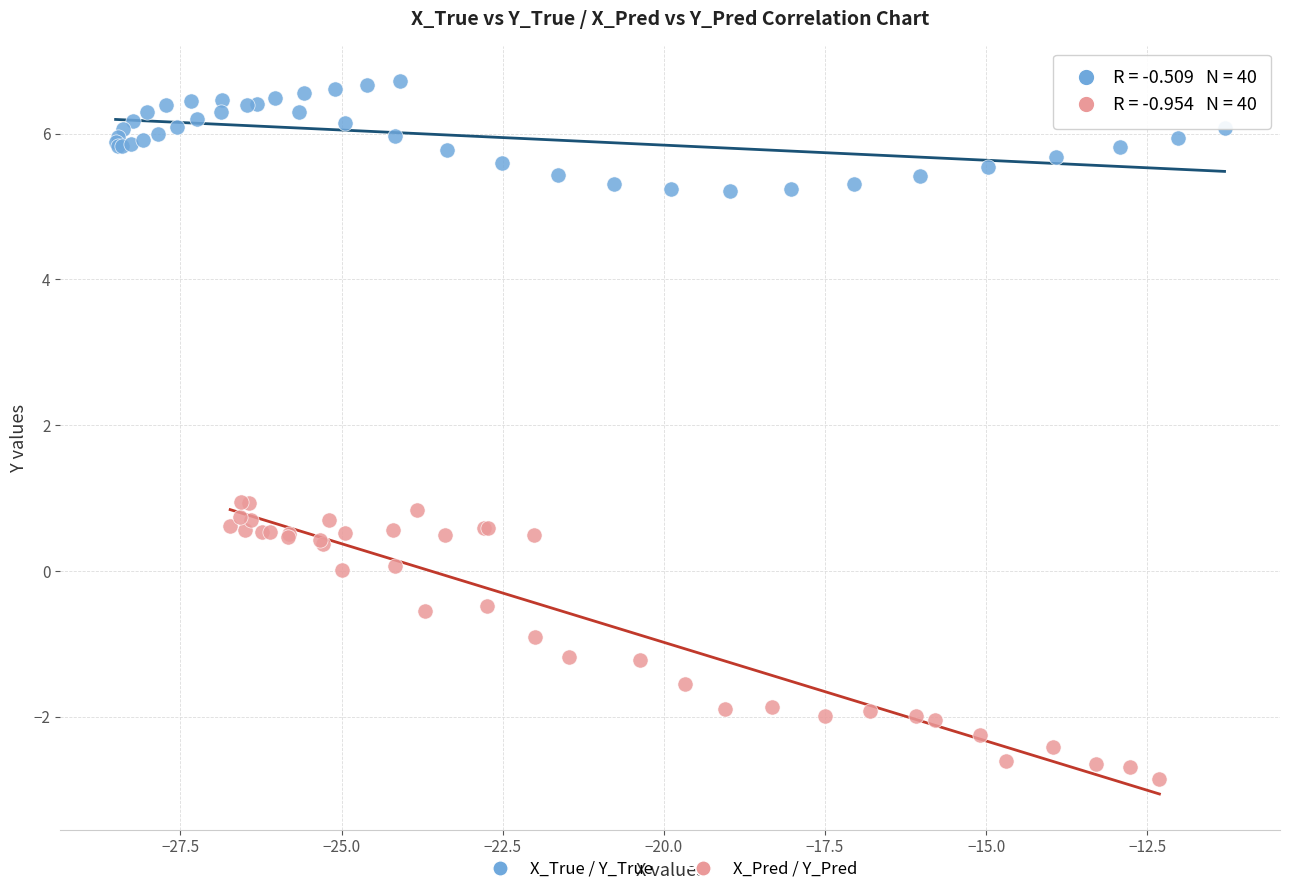

Which series reaches the minimum Y coordinate?

X_Pred / Y_Pred